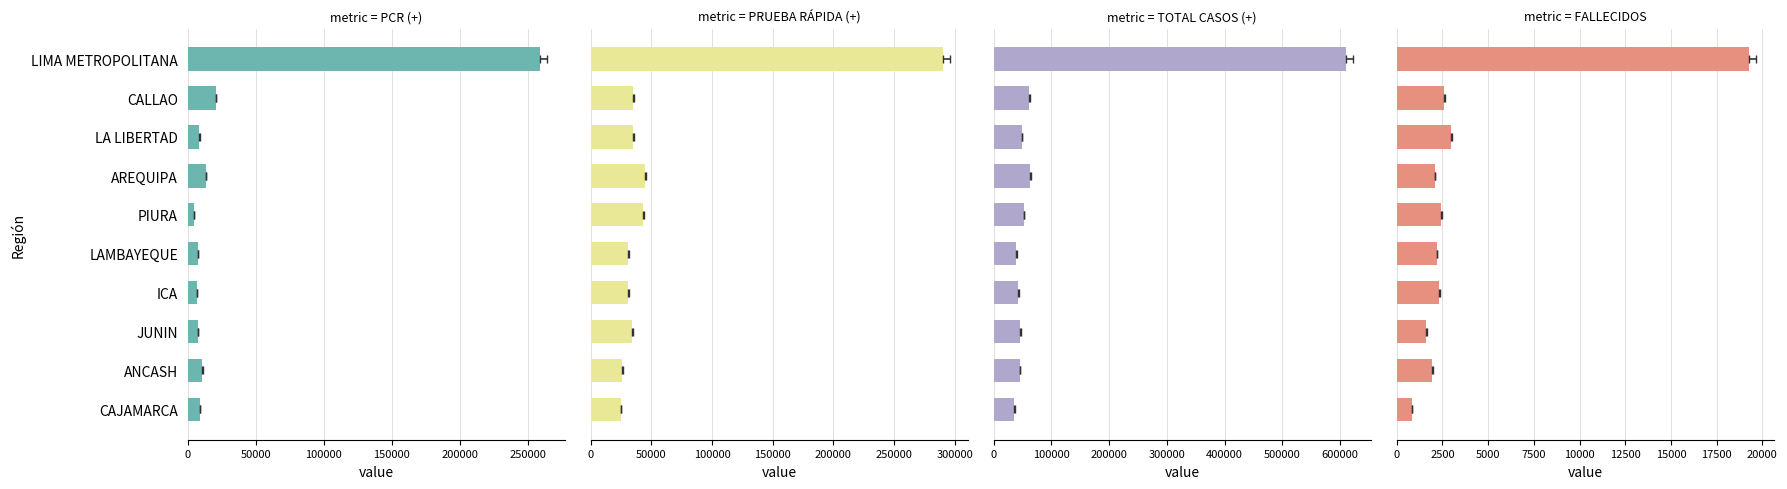

What is the sum of all FALLECIDOS values?

38232